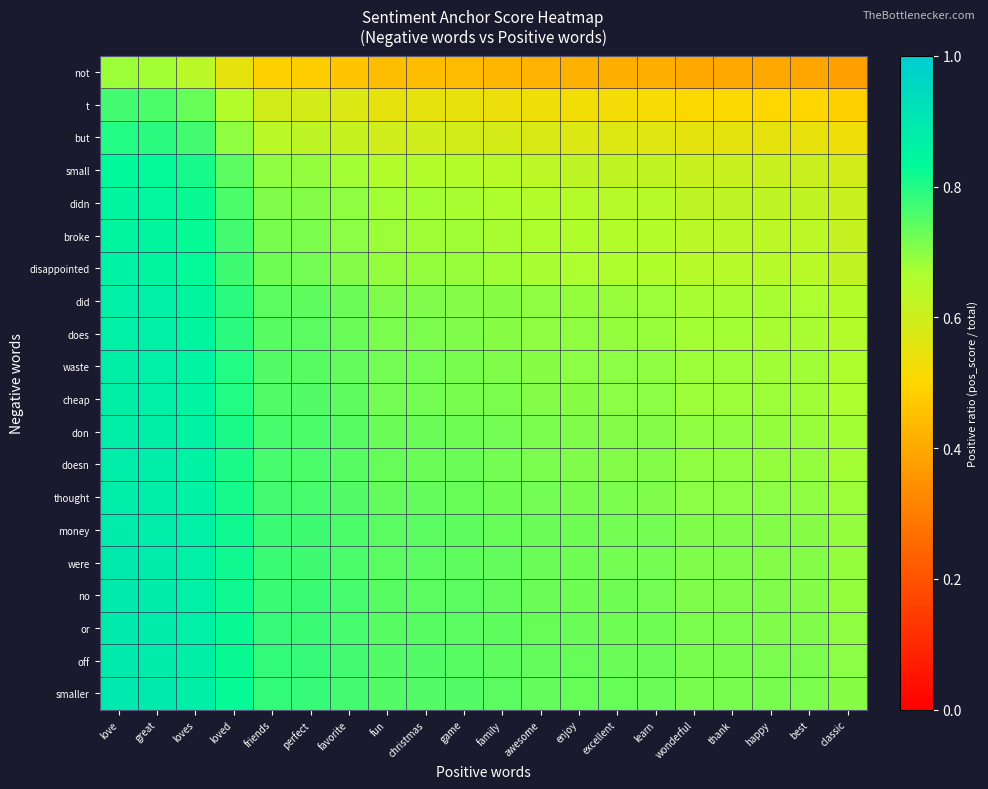

Which series has the largest total across all categories?

smaller